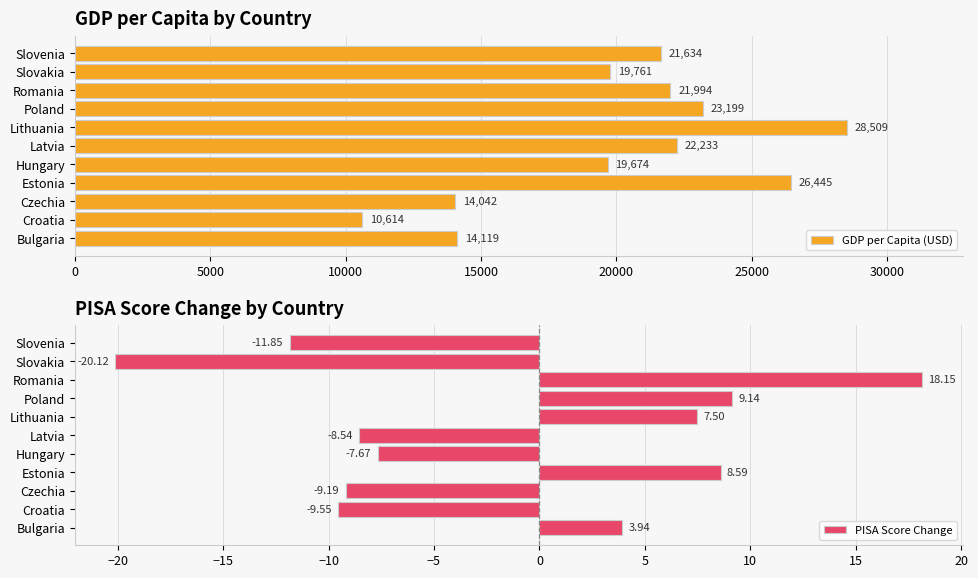

What is the average value of the GDP per Capita (USD) series?

20202.2